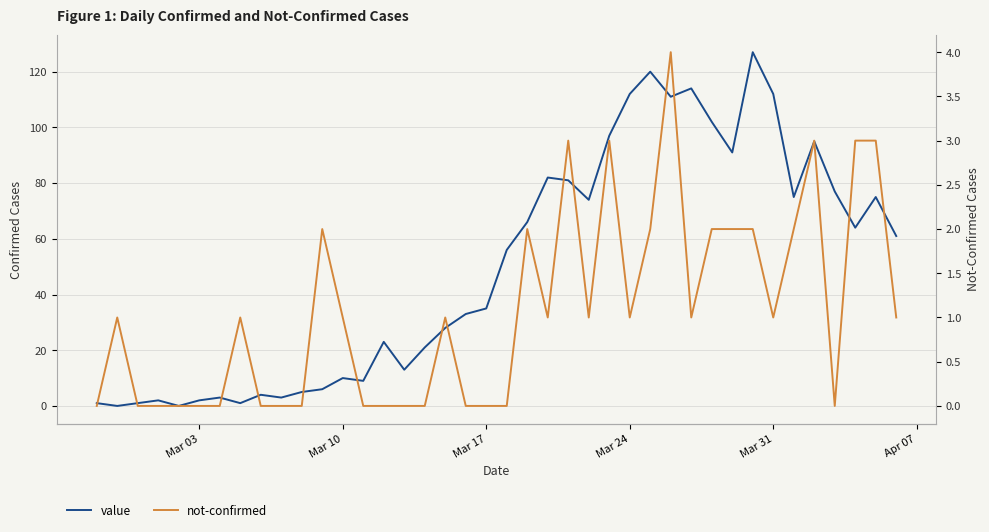

Rank the series by their maximum value, from lowest to highest.

not-confirmed, value